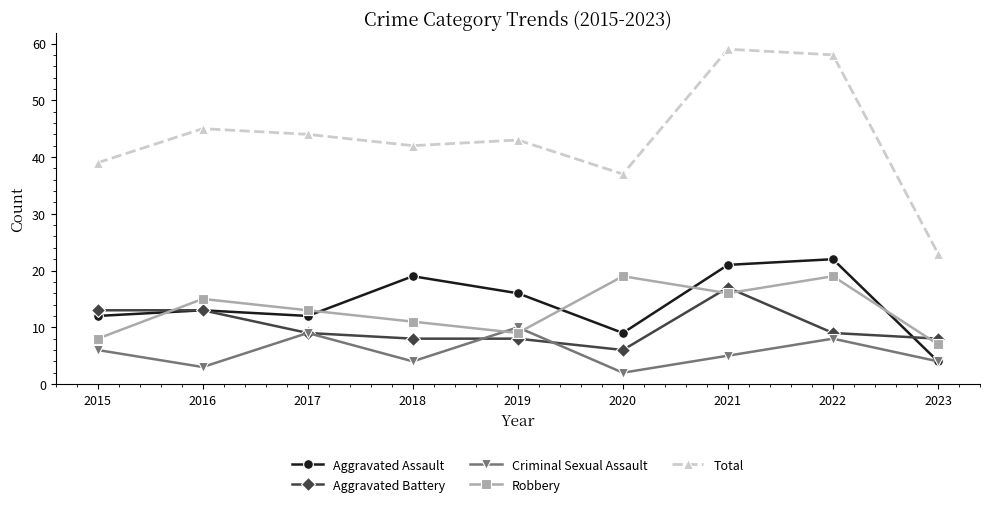

Is it true that Total equals 66 at 2018?

False